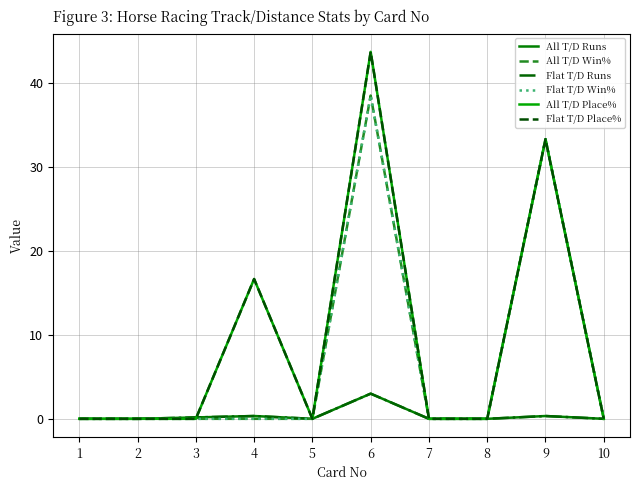

At which category does All T/D Place% reach its first local valley?

5